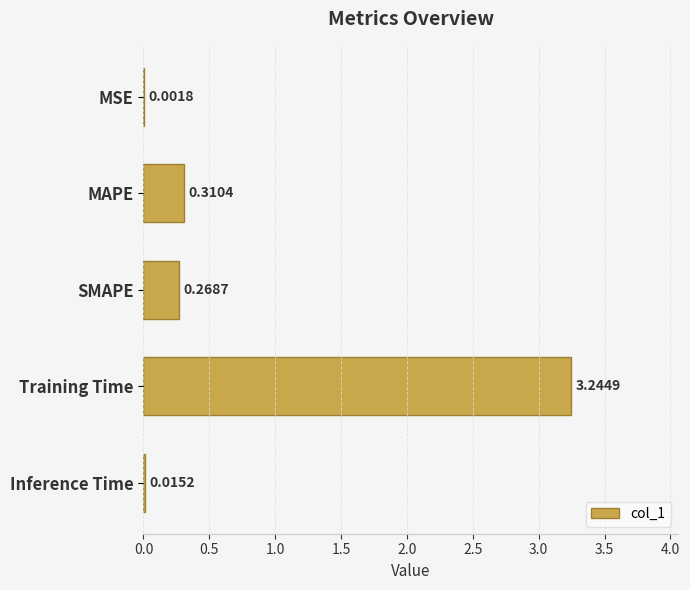

What is the change in value from Training Time to Inference Time?

-3.2